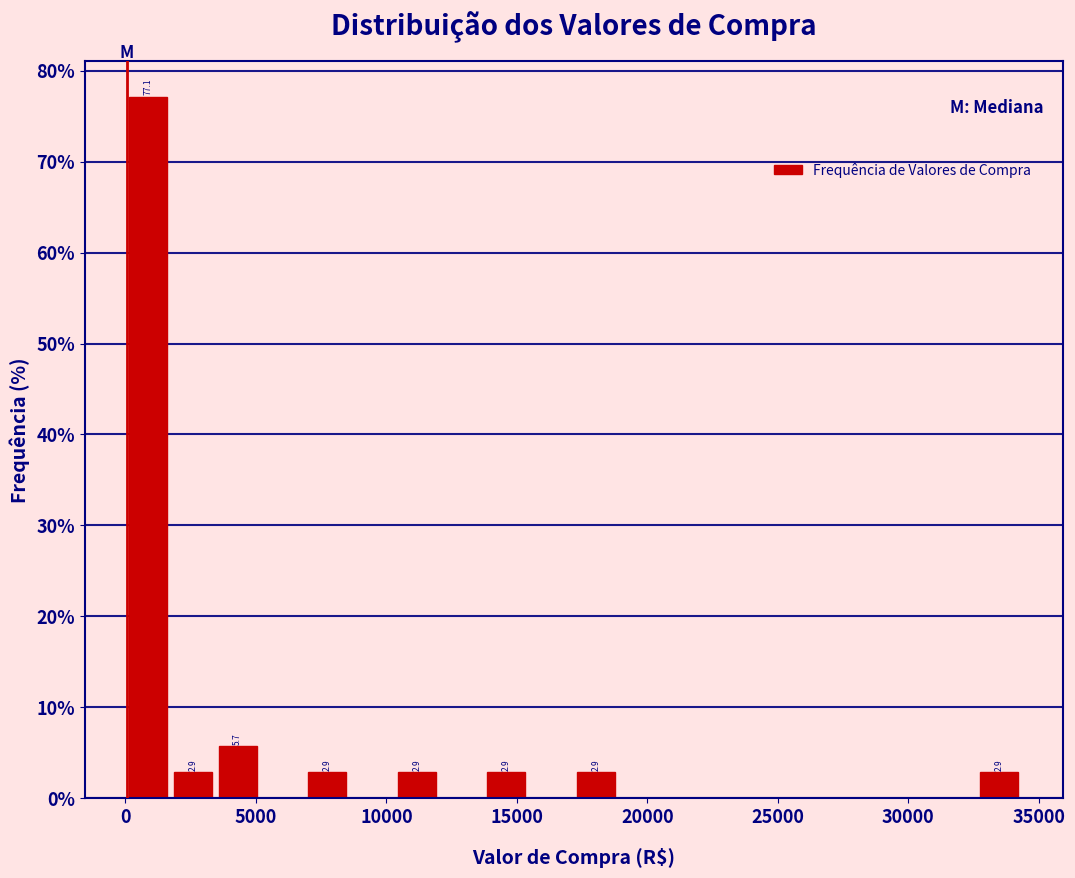

Read against the x-axis, roughly where is the centre of the tallest bar?

1000